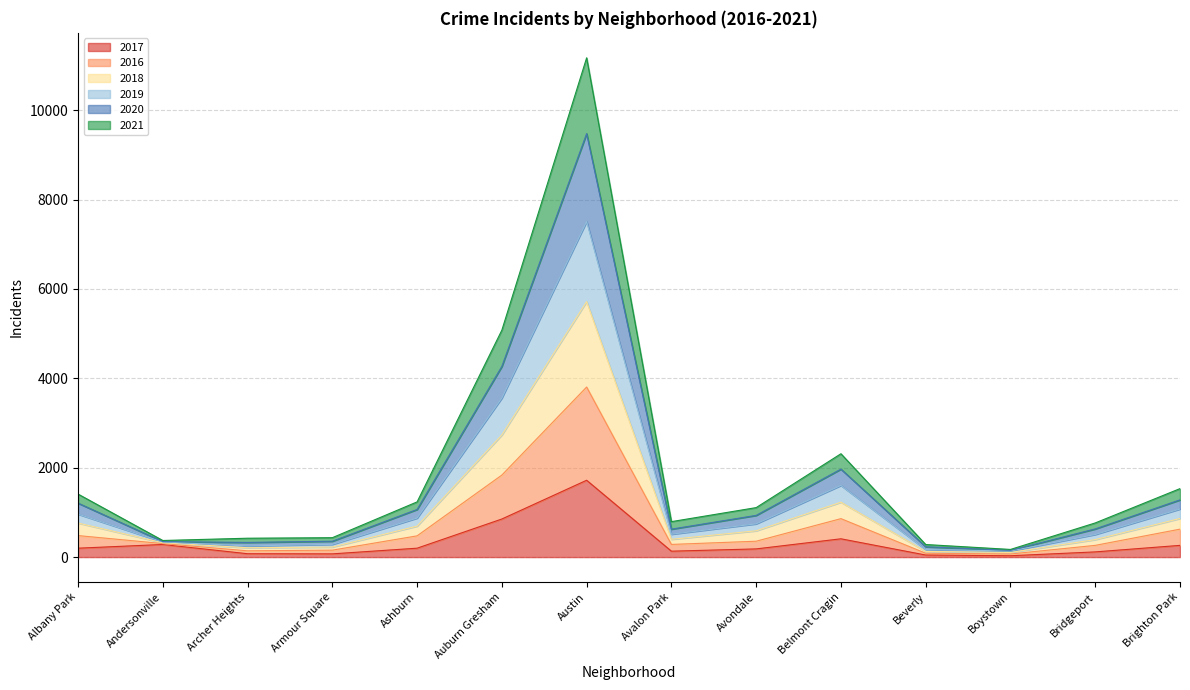

What position from the left is Beverly?

11